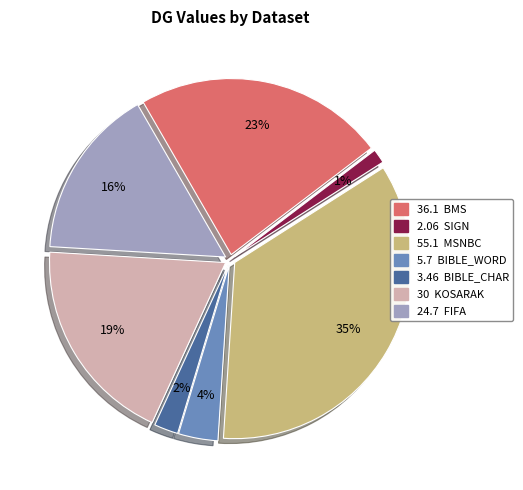

To the nearest percent, what is the average slice percentage?

14%